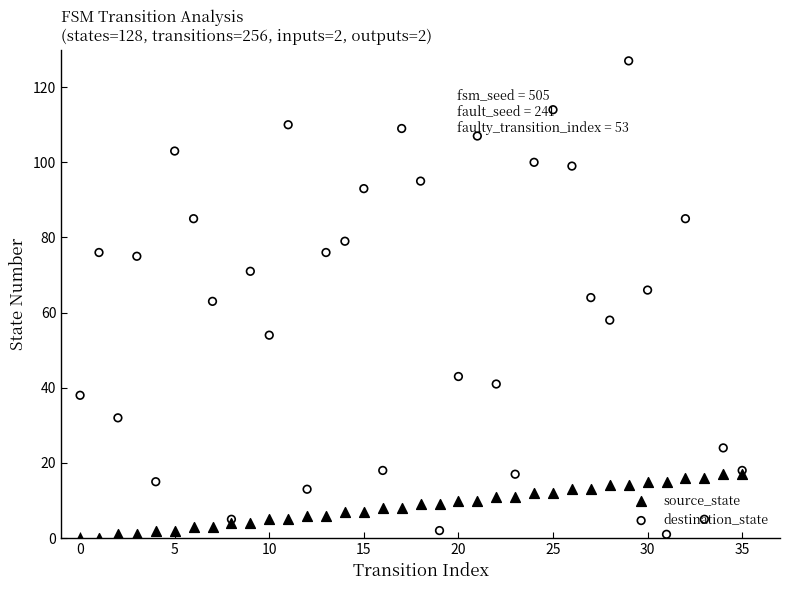

What are all the series names shown in the legend?

source_state, destination_state